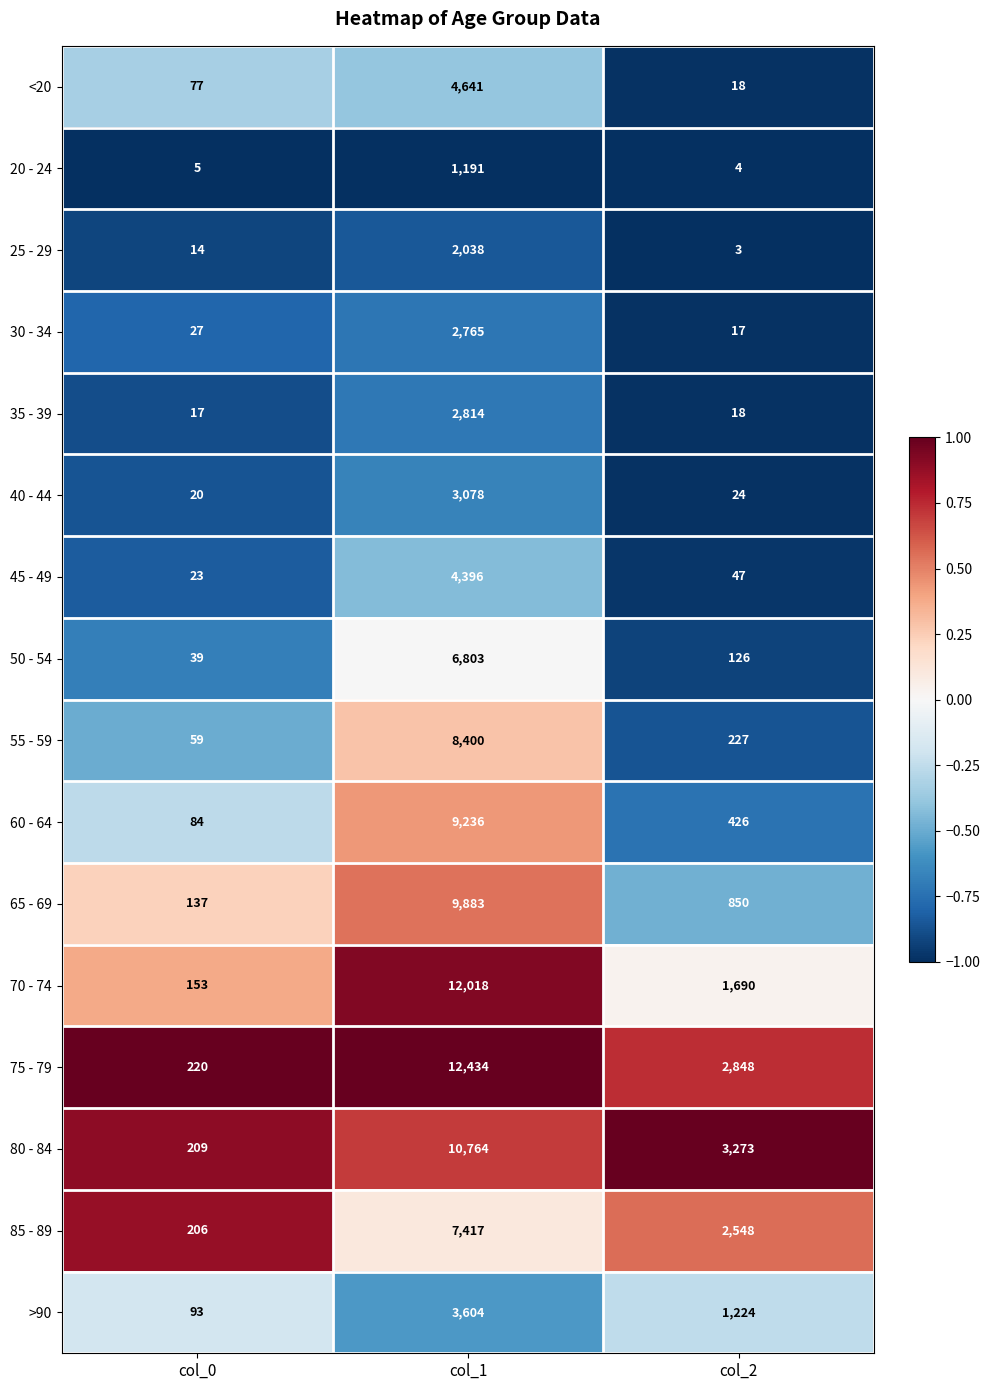

Where is 80 - 84 nearest to the value 5486?

col_2